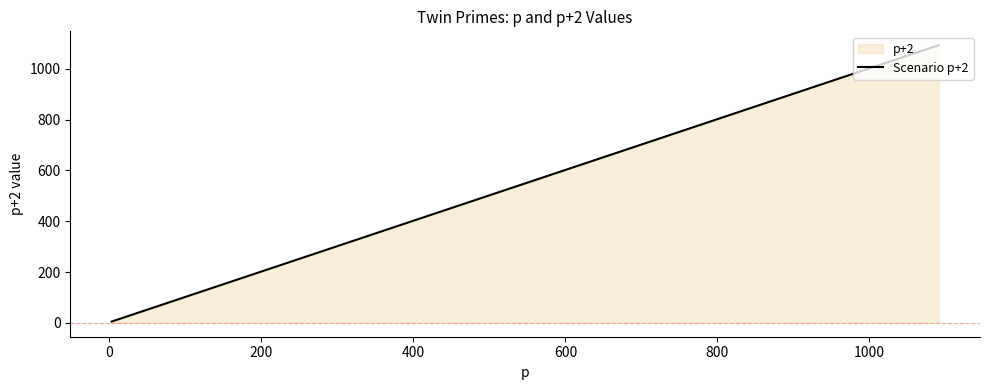

Does the chart have visible grid lines?

No